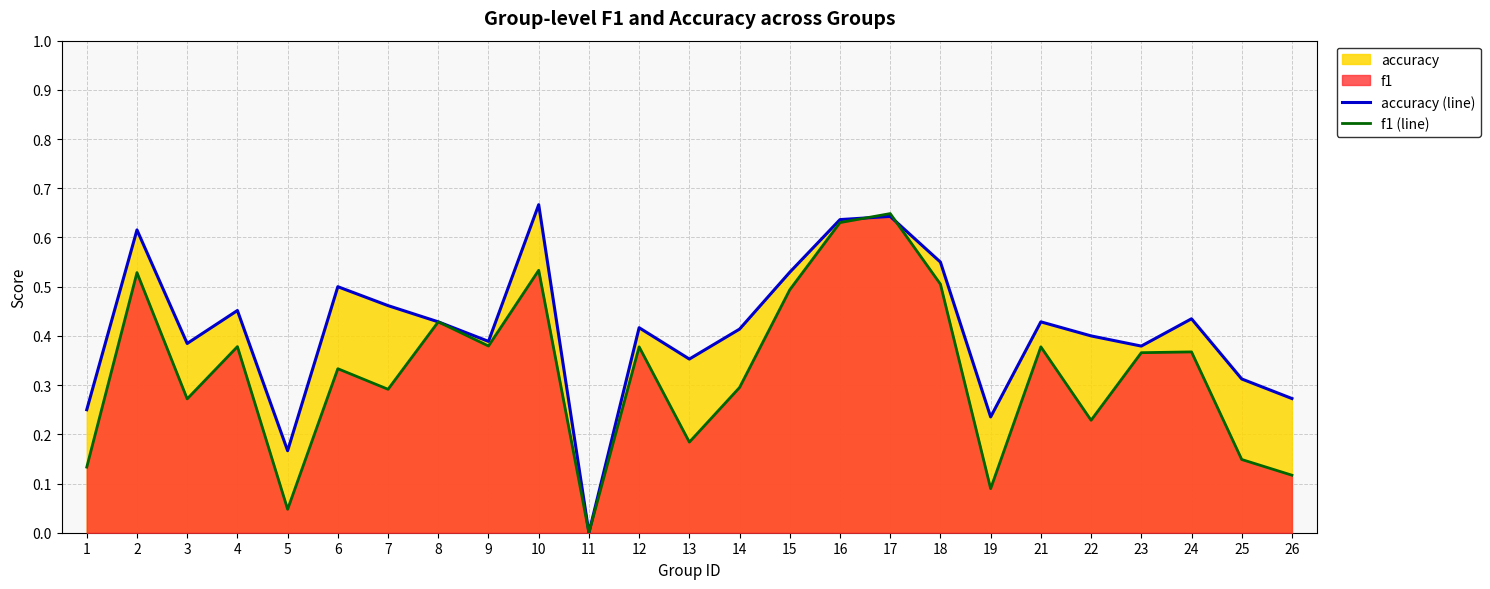

Where is the first local maximum for accuracy (line)?

2